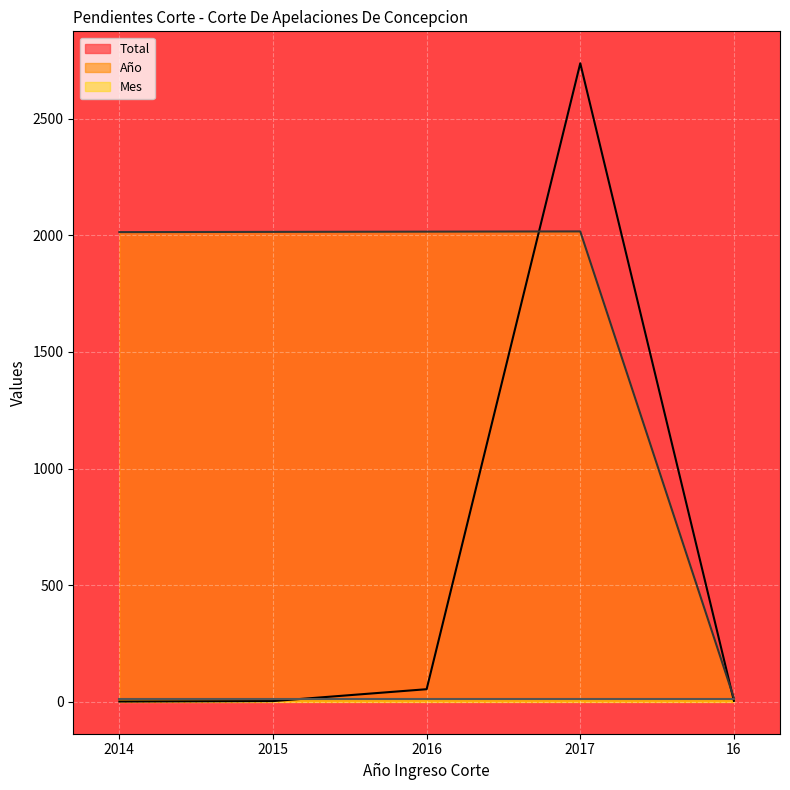

The Año series shows 21 at 16. True or false?

False